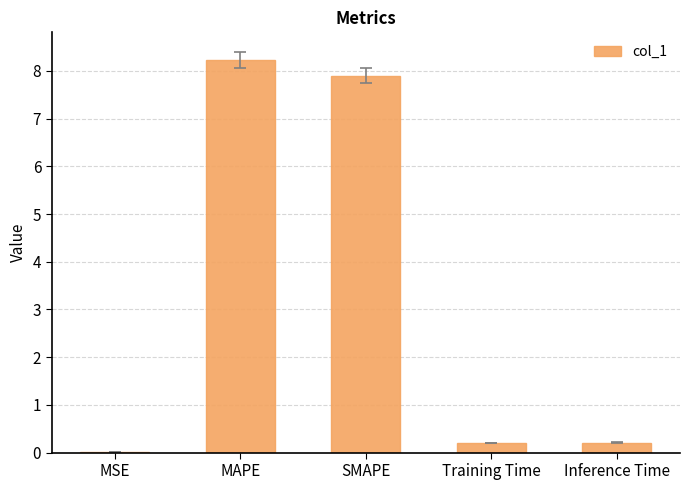

What is the sum of all values?

16.5